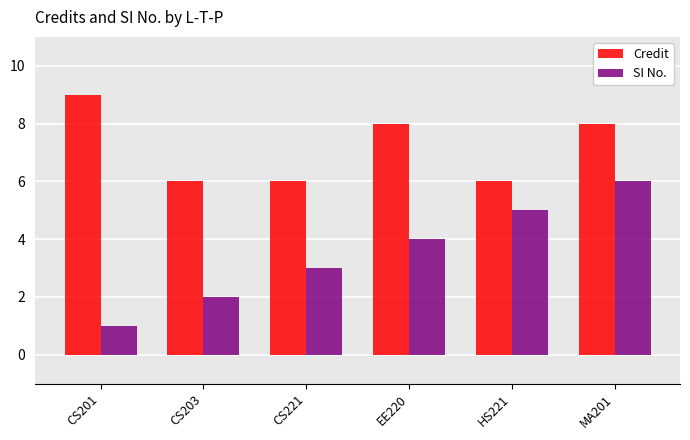

Which series has the widest spread of values?

SI No.